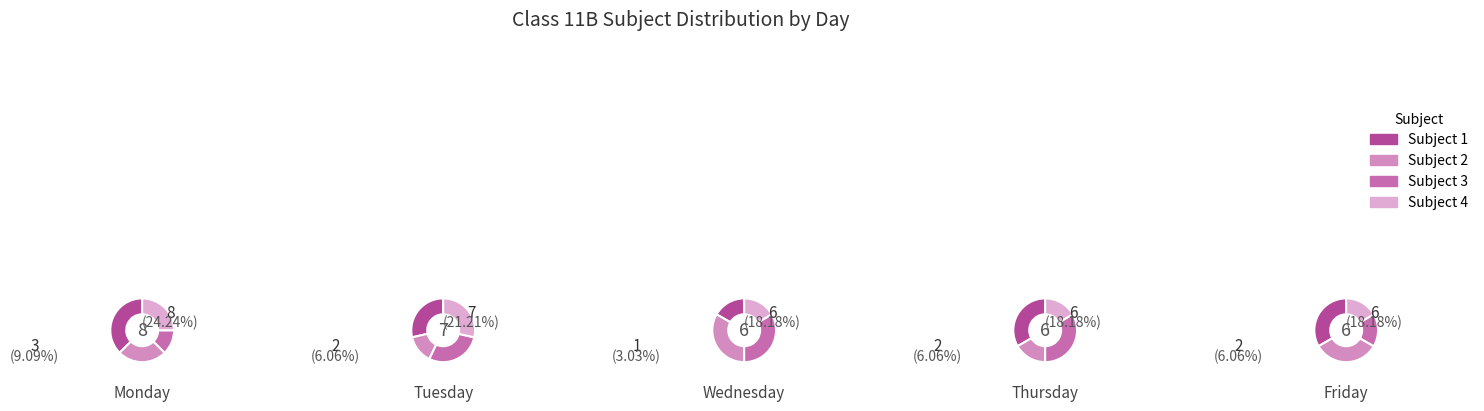

What is the smallest slice in the pie chart?

Wednesday